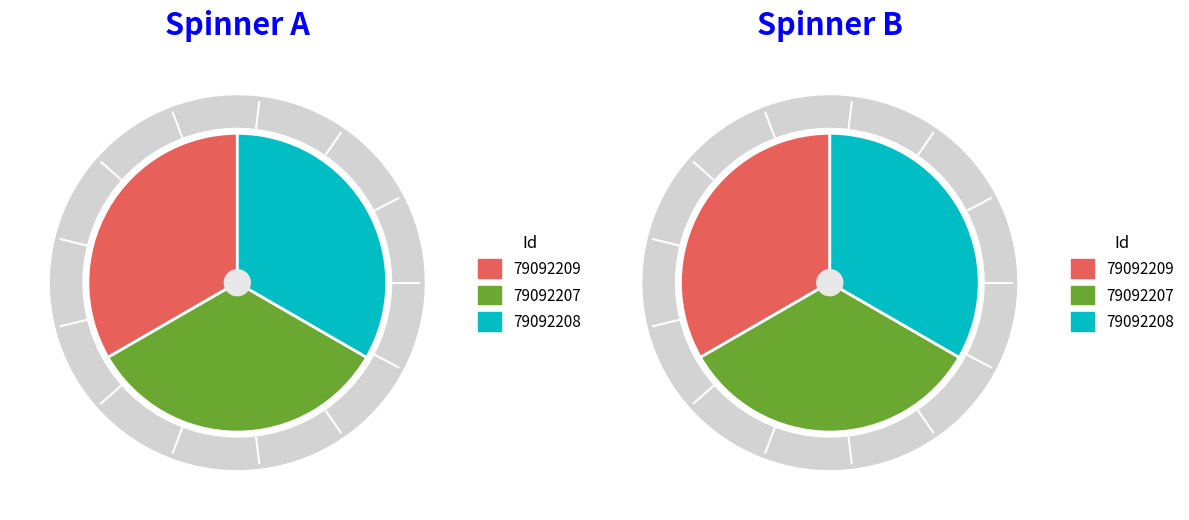

What is the change in value from 79092209 to 79092208?

+8.2